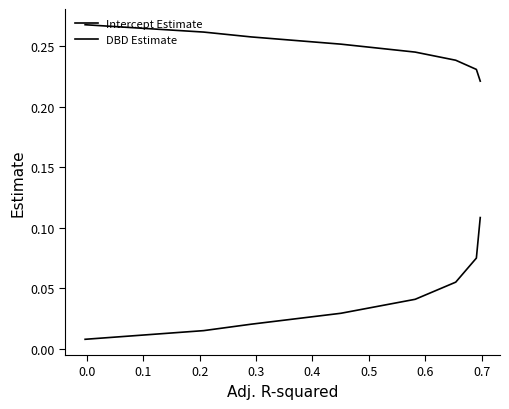

Is it true that DBD Estimate equals 0.2 at −0.1?

False